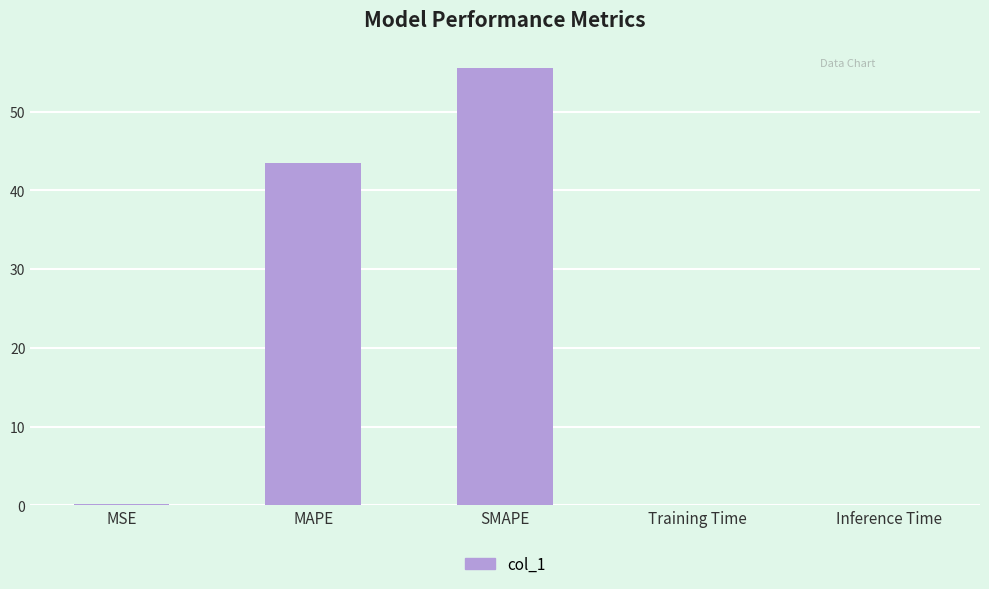

The value at Training Time is 0.0. True or false?

True